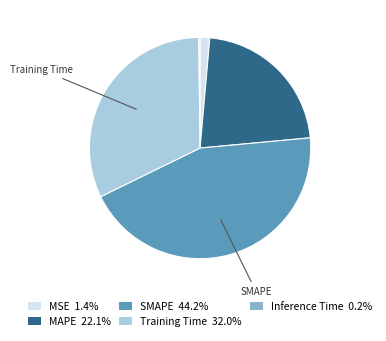

Does any single category account for the majority?

No